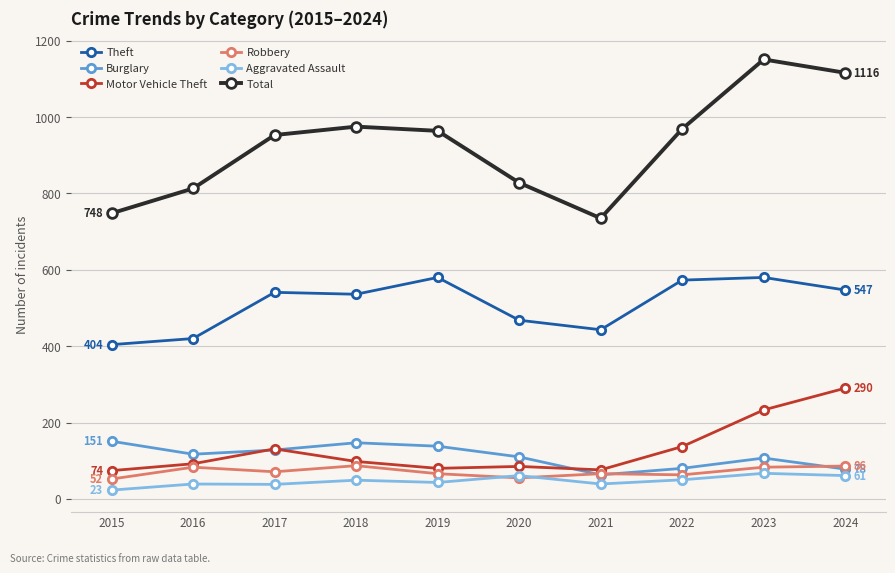

Is it true that Total equals 813 at 2016?

True